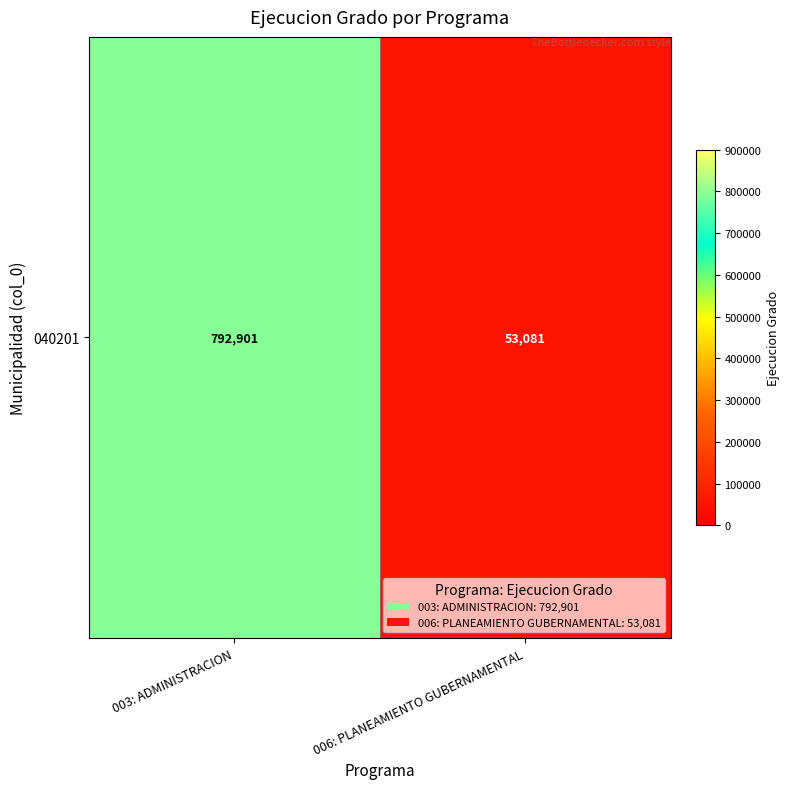

Is it true that the value at 003: ADMINISTRACION is 792901?

True